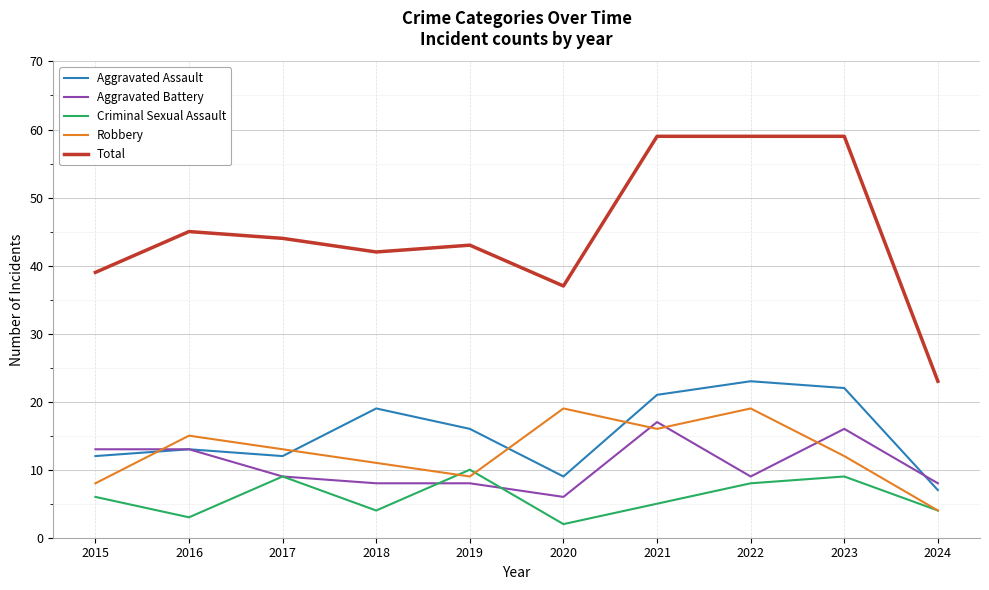

What is the minimum value for Aggravated Assault?

7